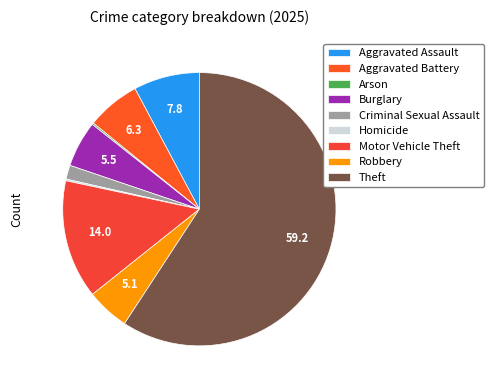

True or false: Theft accounts for 59% of the total.

True